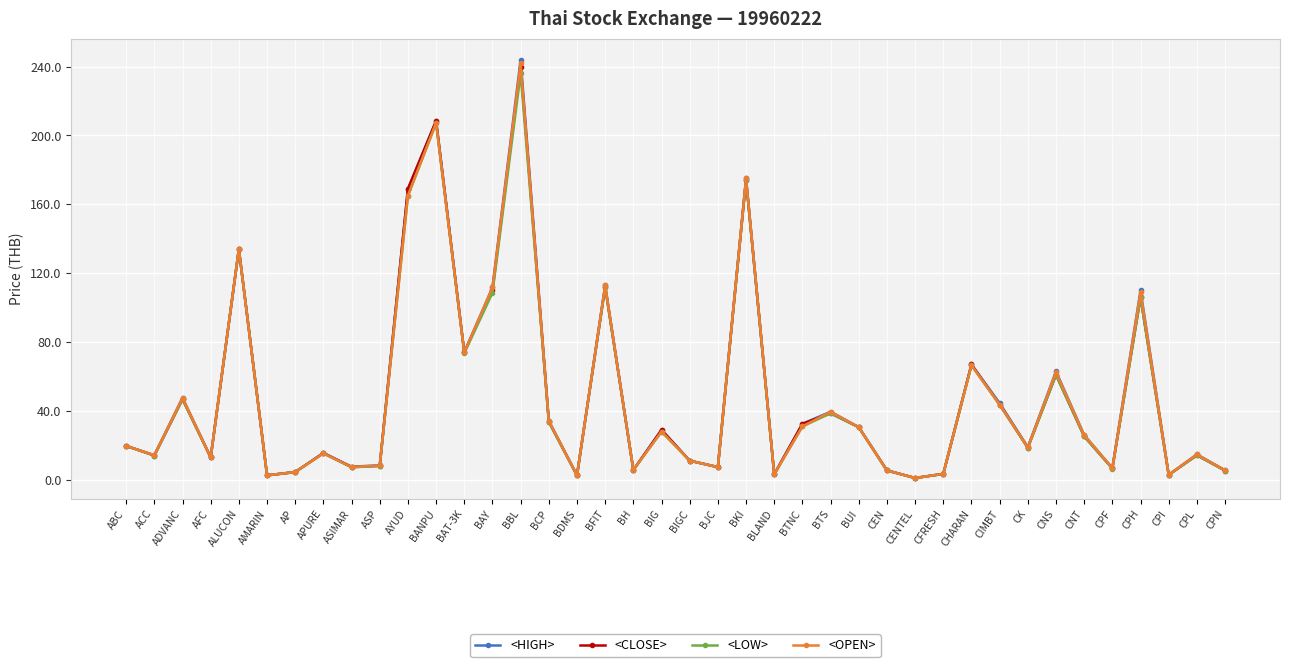

Between BTS and CHARAN, which series saw the biggest shift?

<CLOSE>